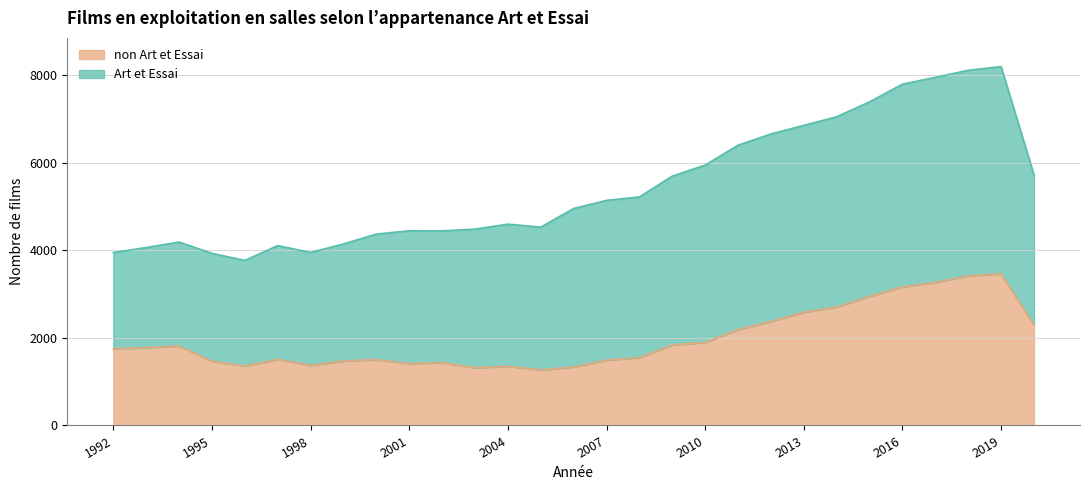

What is the minimum value shown in the chart?

1269